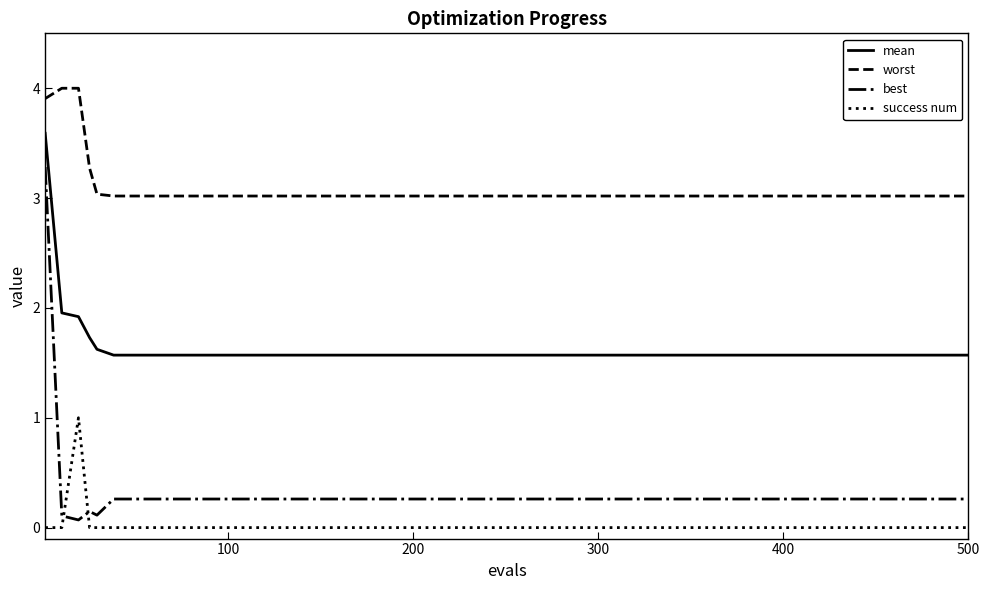

What is the average value of the best series?

0.3